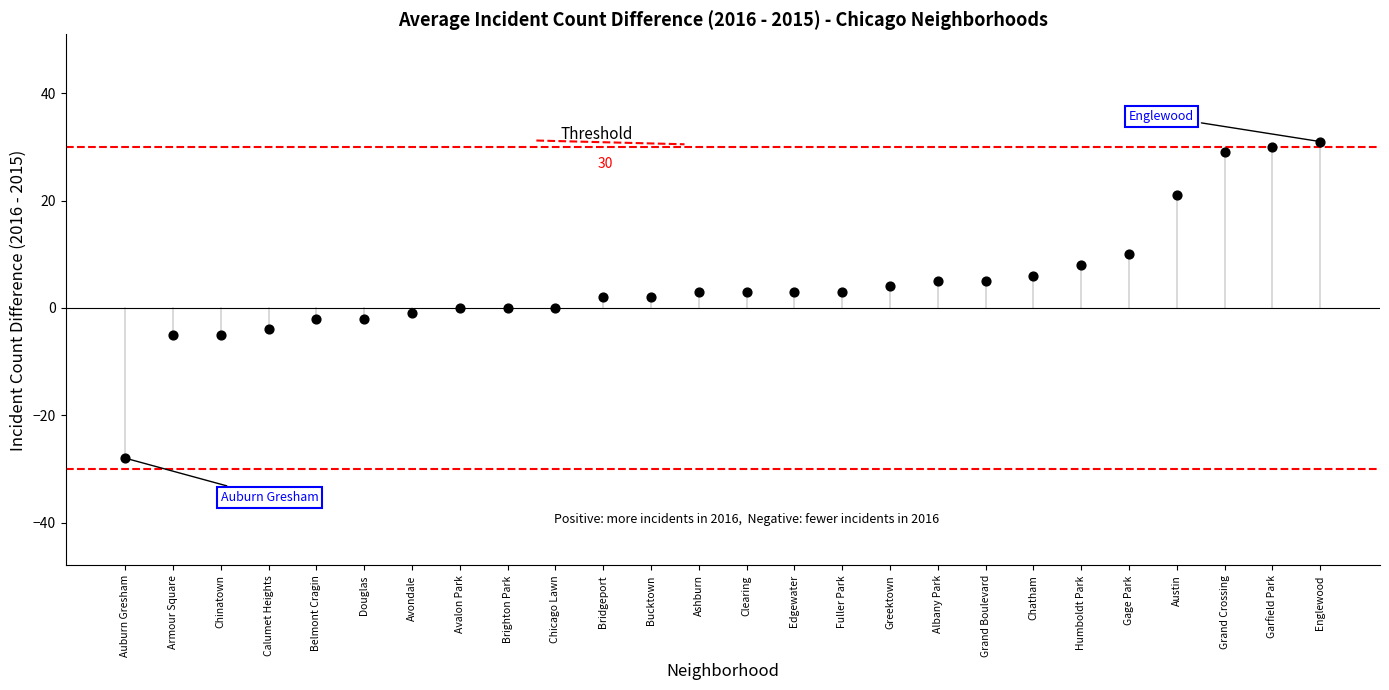

What is the range of Y values (max minus min)?

59